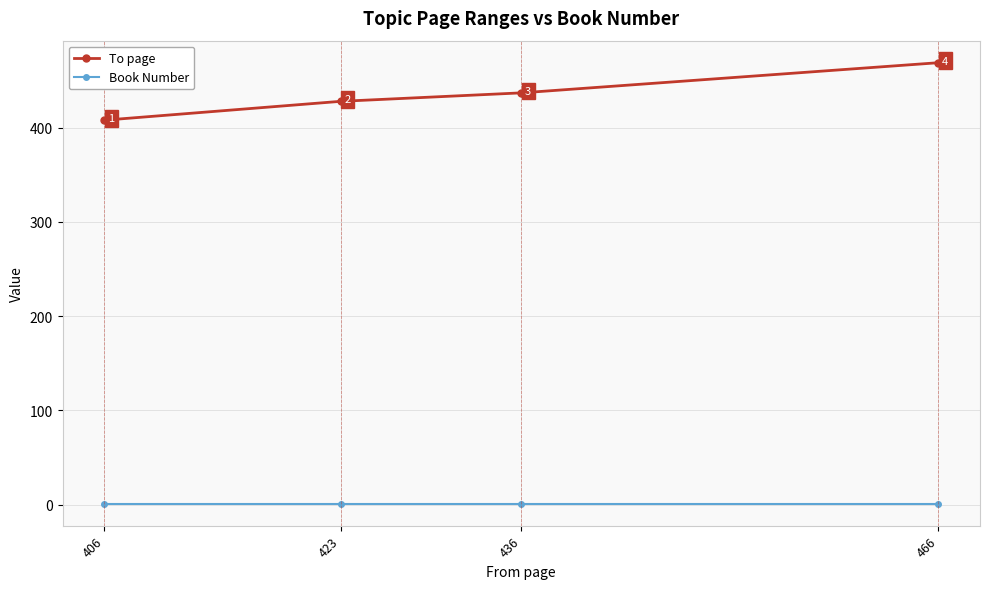

The value of To page at 436 is 437. True or false?

True